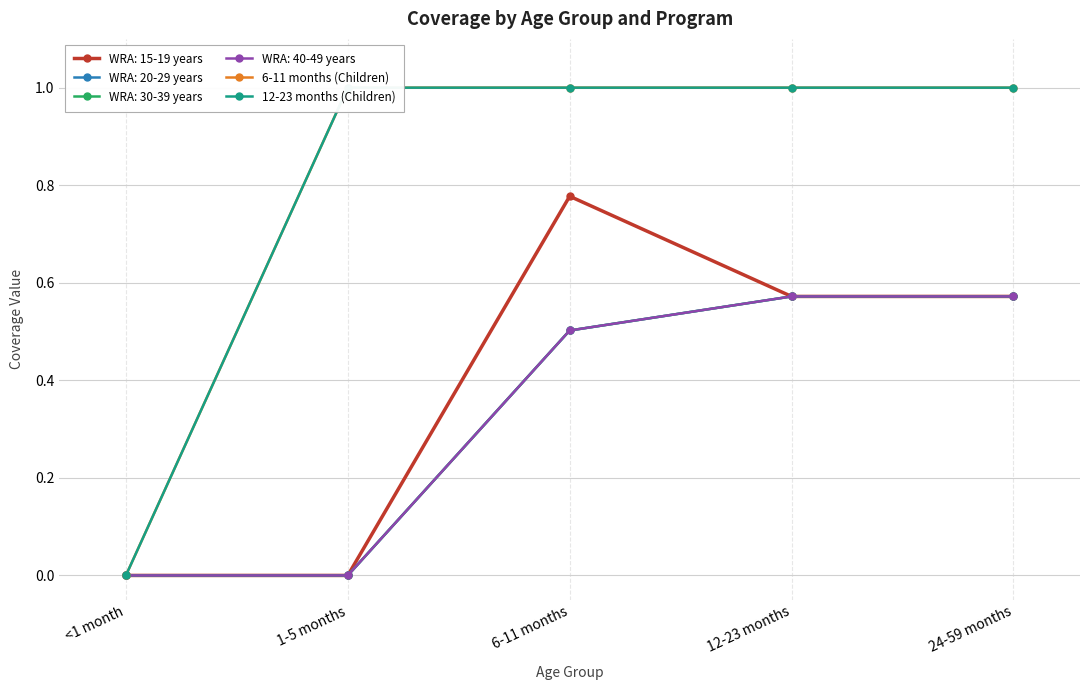

Which series has the widest spread of values?

6-11 months (Children)